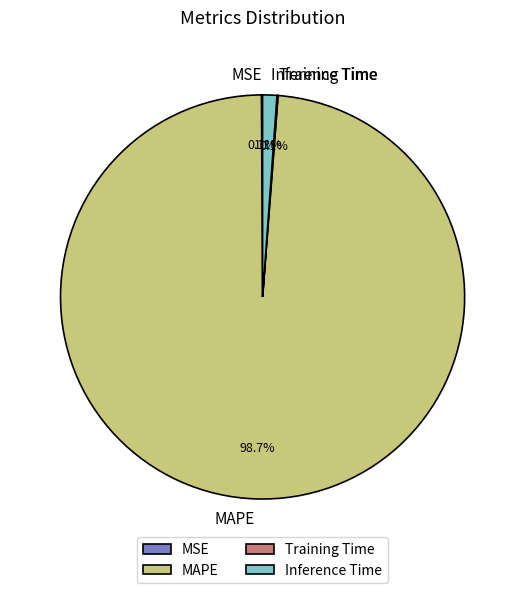

Which slice represents more than half of the pie?

MAPE